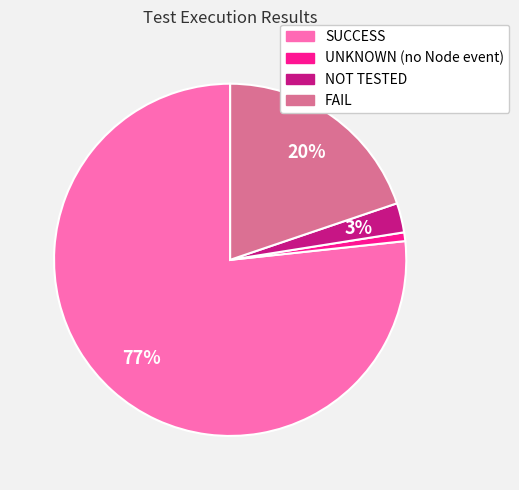

What percentage is the UNKNOWN (no Node event) slice, to the nearest percent?

1%